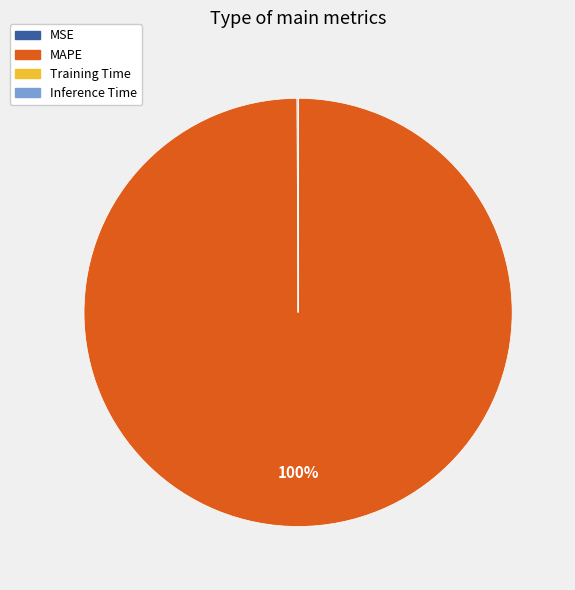

To the nearest percent, what percentage of the pie is MAPE?

100%